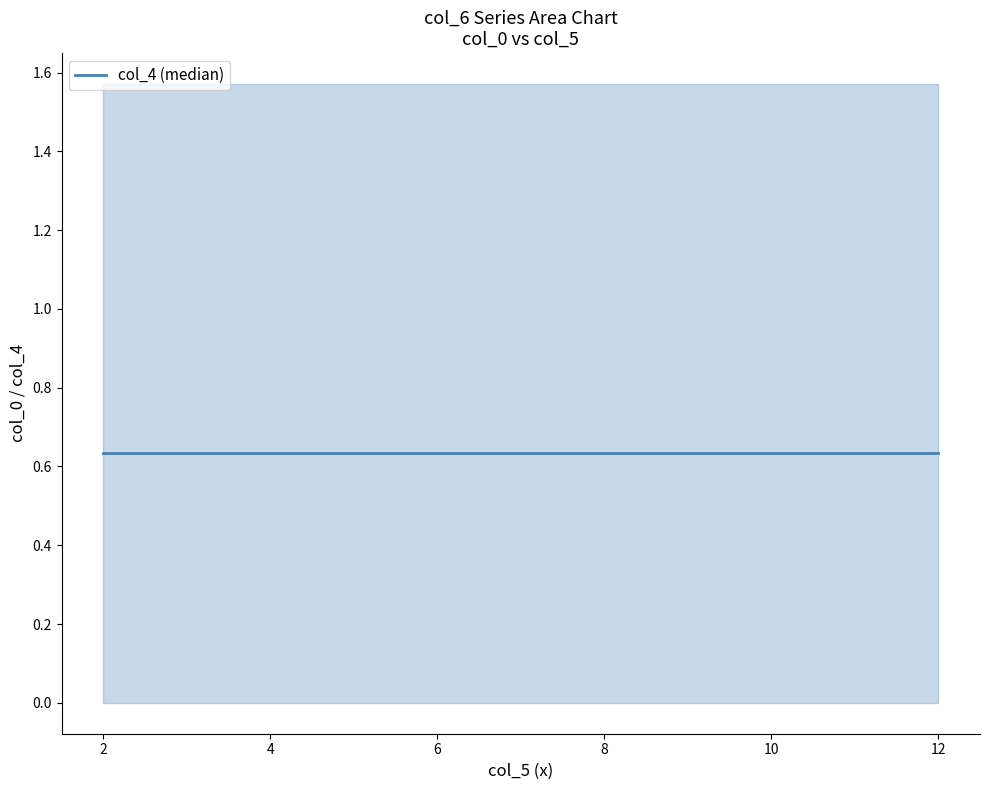

The value of col_4 at 0 is 0.9. True or false?

False